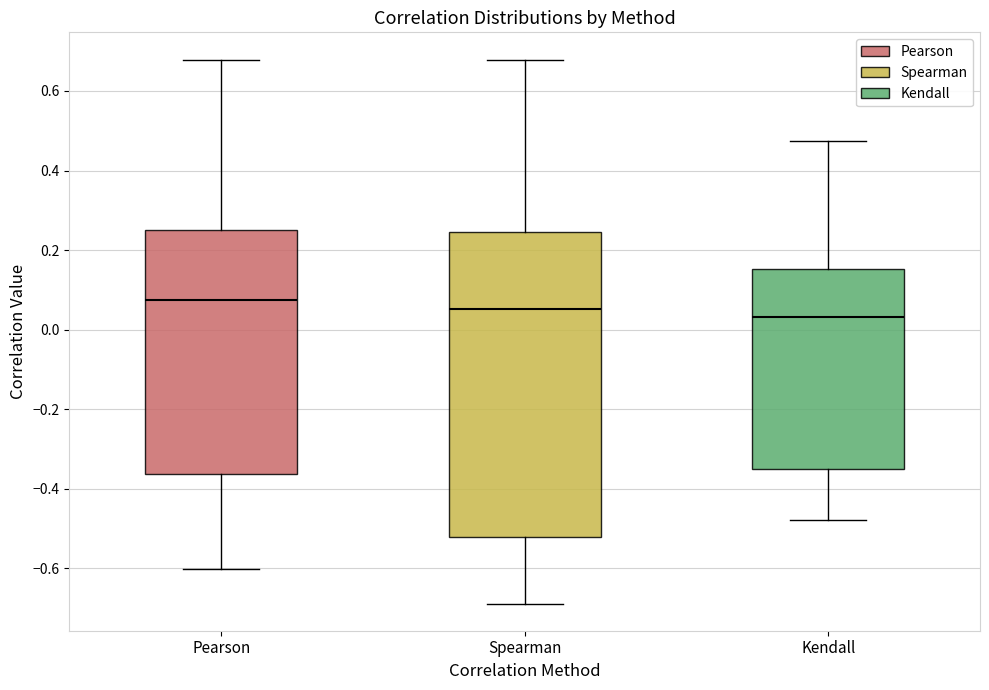

Which box has the highest median line?

Pearson